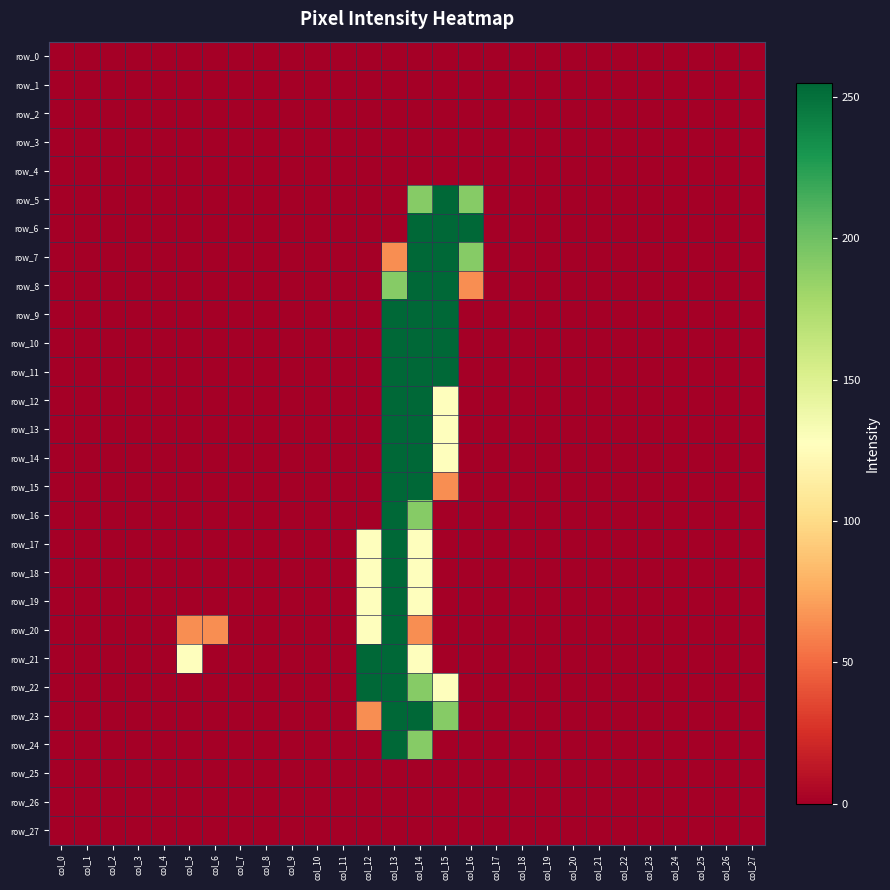

Reading left to right, extract all data points from this chart.

row_0: 0	0	0	0	0	0	0	0	0	0	0	0	0	0	0	0	0	0	0	0	0	0	0	0	0	0	0	0
row_1: 0	0	0	0	0	0	0	0	0	0	0	0	0	0	0	0	0	0	0	0	0	0	0	0	0	0	0	0
row_2: 0	0	0	0	0	0	0	0	0	0	0	0	0	0	0	0	0	0	0	0	0	0	0	0	0	0	0	0
row_3: 0	0	0	0	0	0	0	0	0	0	0	0	0	0	0	0	0	0	0	0	0	0	0	0	0	0	0	0
row_4: 0	0	0	0	0	0	0	0	0	0	0	0	0	0	0	0	0	0	0	0	0	0	0	0	0	0	0	0
row_5: 0	0	0	0	0	0	0	0	0	0	0	0	0	0	191	255	191	0	0	0	0	0	0	0	0	0	0	0
row_6: 0	0	0	0	0	0	0	0	0	0	0	0	0	0	255	255	255	0	0	0	0	0	0	0	0	0	0	0
row_7: 0	0	0	0	0	0	0	0	0	0	0	0	0	64	255	255	191	0	0	0	0	0	0	0	0	0	0	0
row_8: 0	0	0	0	0	0	0	0	0	0	0	0	0	191	255	255	64	0	0	0	0	0	0	0	0	0	0	0
row_9: 0	0	0	0	0	0	0	0	0	0	0	0	0	255	255	255	0	0	0	0	0	0	0	0	0	0	0	0
row_10: 0	0	0	0	0	0	0	0	0	0	0	0	0	255	255	255	0	0	0	0	0	0	0	0	0	0	0	0
row_11: 0	0	0	0	0	0	0	0	0	0	0	0	0	255	255	255	0	0	0	0	0	0	0	0	0	0	0	0
row_12: 0	0	0	0	0	0	0	0	0	0	0	0	0	255	255	128	0	0	0	0	0	0	0	0	0	0	0	0
row_13: 0	0	0	0	0	0	0	0	0	0	0	0	0	255	255	128	0	0	0	0	0	0	0	0	0	0	0	0
row_14: 0	0	0	0	0	0	0	0	0	0	0	0	0	255	255	128	0	0	0	0	0	0	0	0	0	0	0	0
row_15: 0	0	0	0	0	0	0	0	0	0	0	0	0	255	255	64	0	0	0	0	0	0	0	0	0	0	0	0
row_16: 0	0	0	0	0	0	0	0	0	0	0	0	0	255	191	0	0	0	0	0	0	0	0	0	0	0	0	0
row_17: 0	0	0	0	0	0	0	0	0	0	0	0	128	255	128	0	0	0	0	0	0	0	0	0	0	0	0	0
row_18: 0	0	0	0	0	0	0	0	0	0	0	0	128	255	128	0	0	0	0	0	0	0	0	0	0	0	0	0
row_19: 0	0	0	0	0	0	0	0	0	0	0	0	128	255	128	0	0	0	0	0	0	0	0	0	0	0	0	0
row_20: 0	0	0	0	0	64	64	0	0	0	0	0	128	255	64	0	0	0	0	0	0	0	0	0	0	0	0	0
row_21: 0	0	0	0	0	128	0	0	0	0	0	0	255	255	128	0	0	0	0	0	0	0	0	0	0	0	0	0
row_22: 0	0	0	0	0	0	0	0	0	0	0	0	255	255	191	128	0	0	0	0	0	0	0	0	0	0	0	0
row_23: 0	0	0	0	0	0	0	0	0	0	0	0	64	255	255	191	0	0	0	0	0	0	0	0	0	0	0	0
row_24: 0	0	0	0	0	0	0	0	0	0	0	0	0	255	191	0	0	0	0	0	0	0	0	0	0	0	0	0
row_25: 0	0	0	0	0	0	0	0	0	0	0	0	0	0	0	0	0	0	0	0	0	0	0	0	0	0	0	0
row_26: 0	0	0	0	0	0	0	0	0	0	0	0	0	0	0	0	0	0	0	0	0	0	0	0	0	0	0	0
row_27: 0	0	0	0	0	0	0	0	0	0	0	0	0	0	0	0	0	0	0	0	0	0	0	0	0	0	0	0